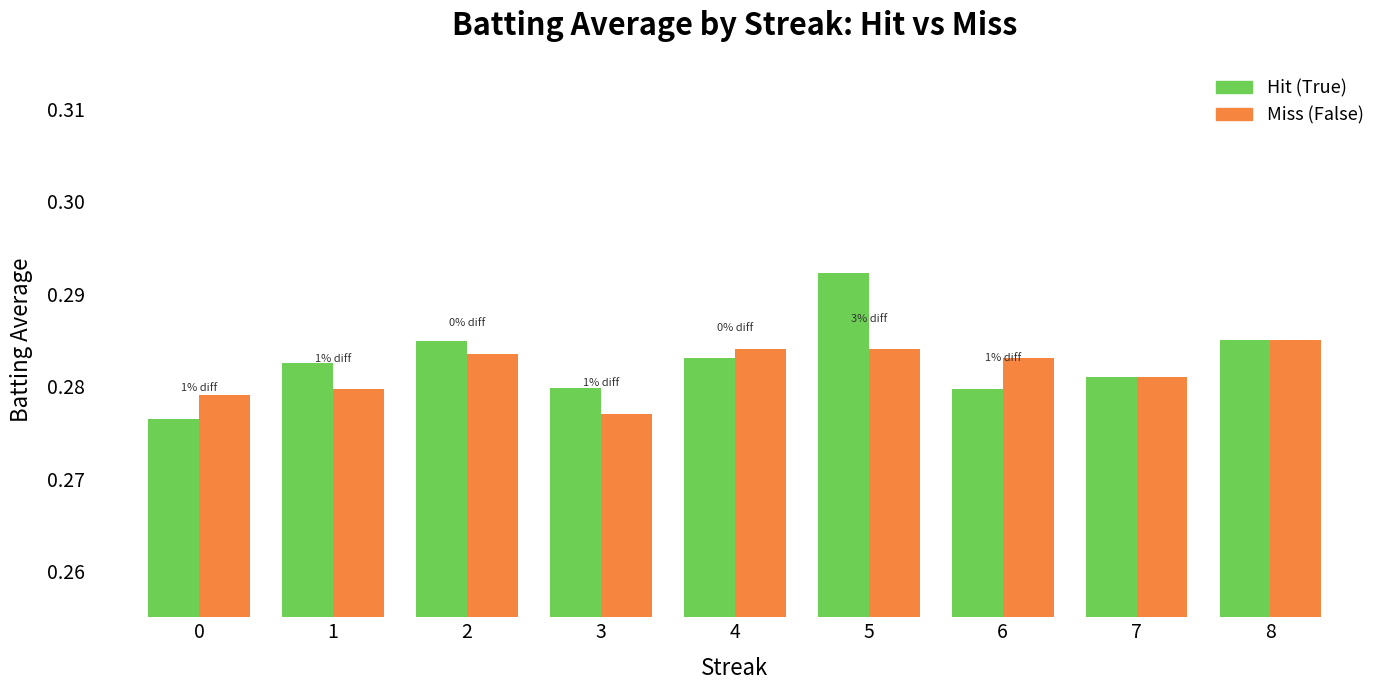

List the series in order of their peak value, highest first.

Hit (True), Miss (False)